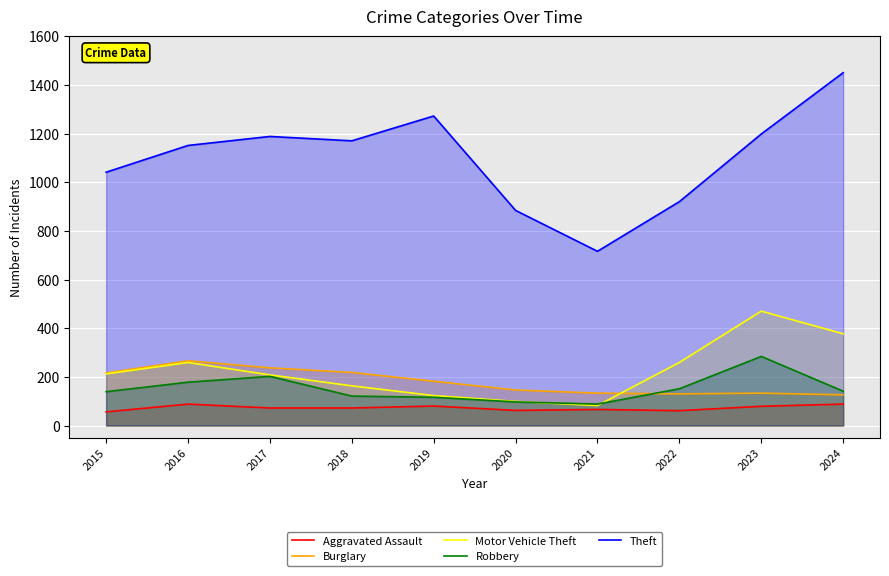

What is the value of the Burglary point at the 3rd from the left?

237